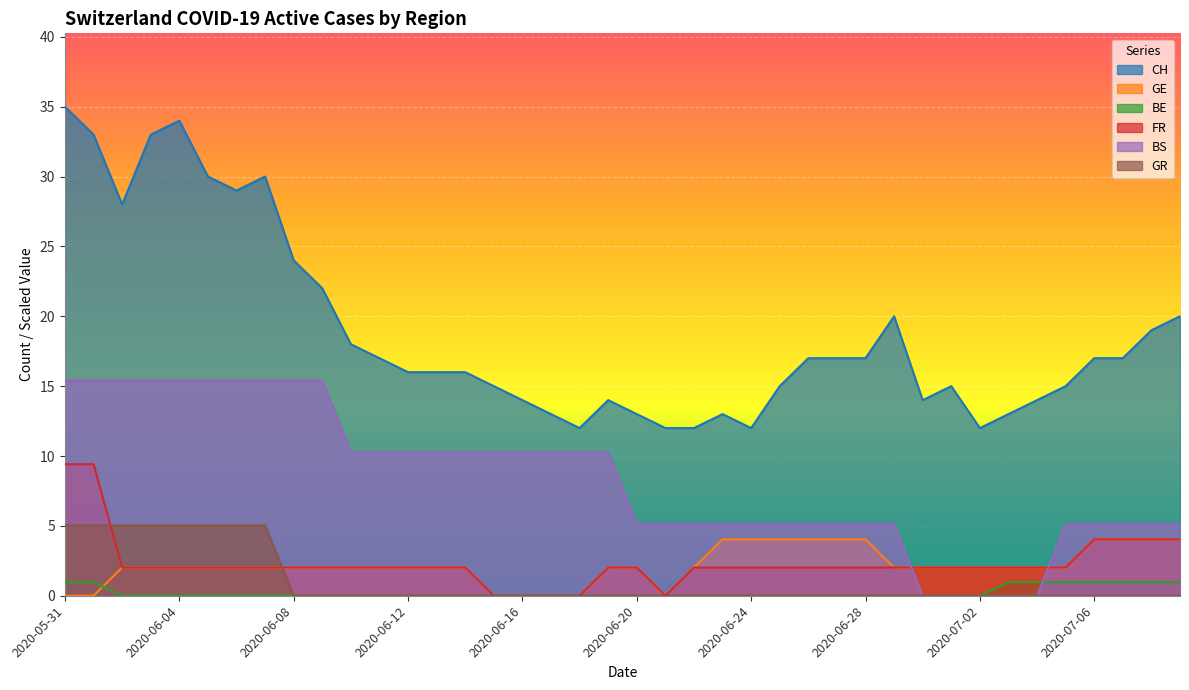

Which series has the largest range (max minus min)?

CH